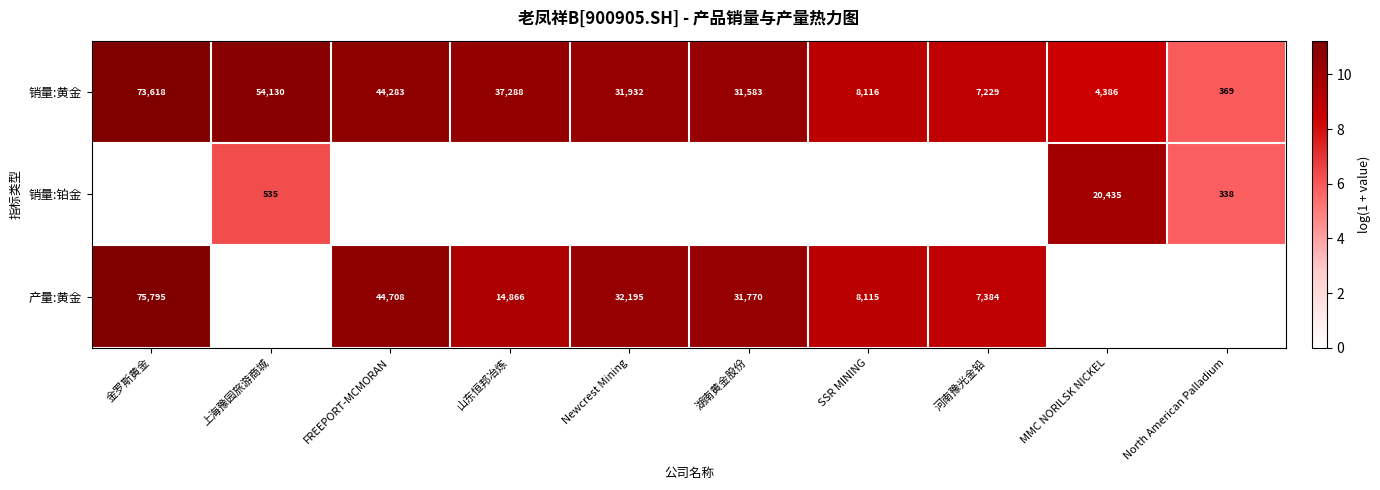

What is the difference between the 销量:黄金 values at 上海豫园旅游商城 and 山东恒邦冶炼?

16842